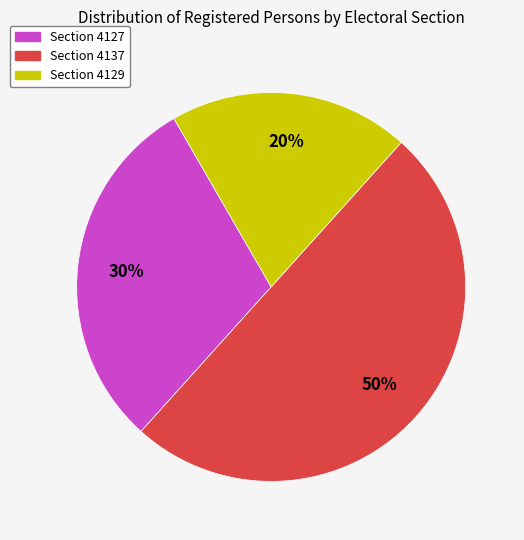

How many slices are in this pie chart?

3